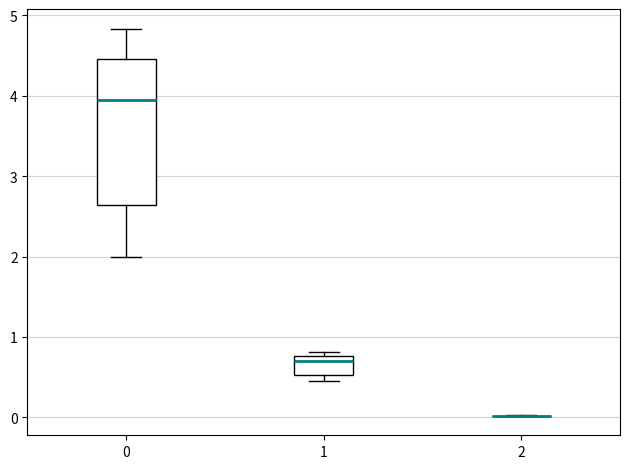

Reading left to right, transcribe this box plot: for each box, give where its median line is, the range the box spans, and where its two whiskers end, as read against the y-axis. The values are not printed on the chart, so give them approximately, as read against the axis.

0: median 3.9, box 2.6 to 4.5, whiskers 2.0 to 4.8
1: median 0.7, box 0.5 to 0.8, whiskers 0.4 to 0.8 (just above the box's upper edge)
2: box collapsed to a line at 0.0, whiskers 0.0 to 0.0